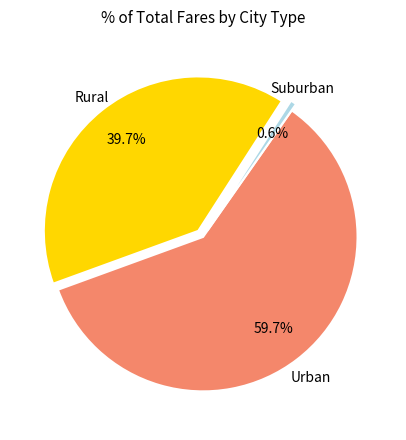

Count the number of slices in the pie.

3